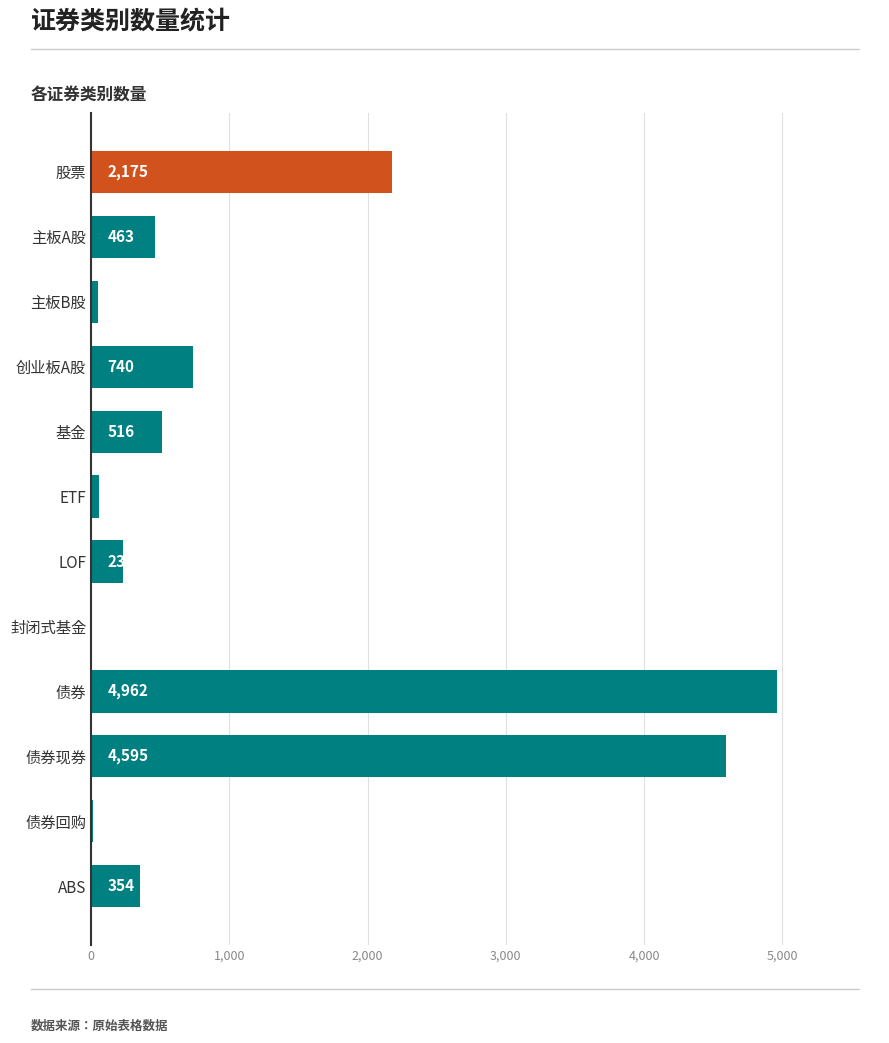

What is the sum of the values at ABS and 封闭式基金?

355